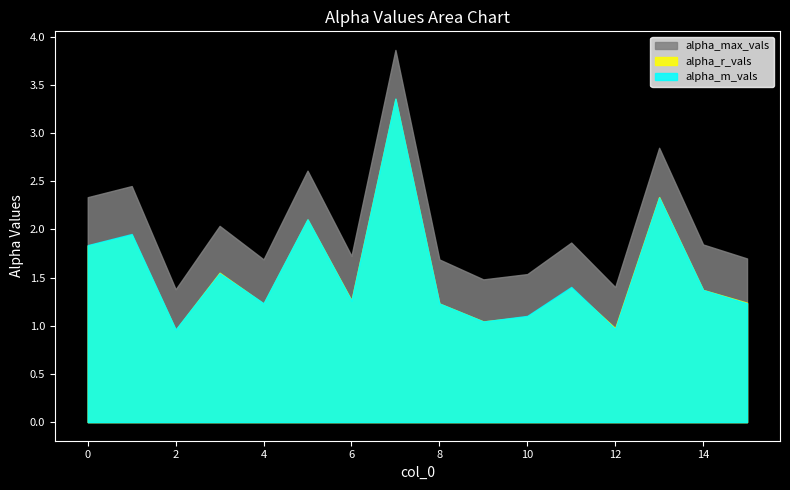

After their last crossing, which series has the higher values: alpha_m_vals or alpha_r_vals?

alpha_r_vals